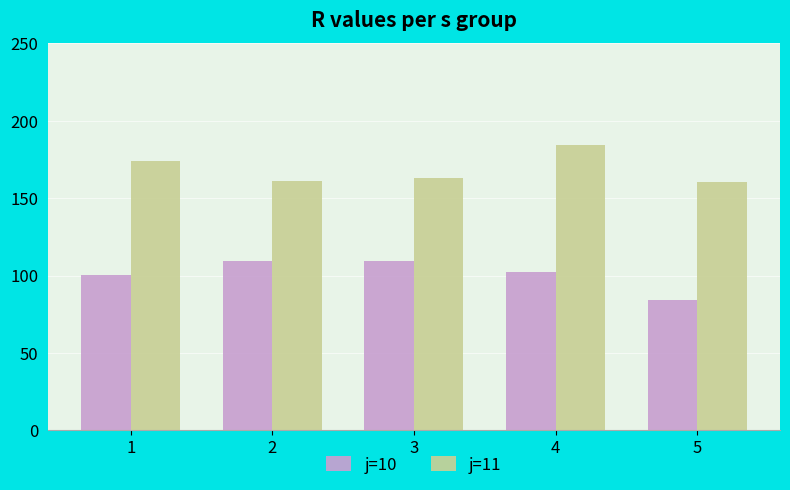

What is the difference between the second highest and minimum values in the j=10 series?

24.7